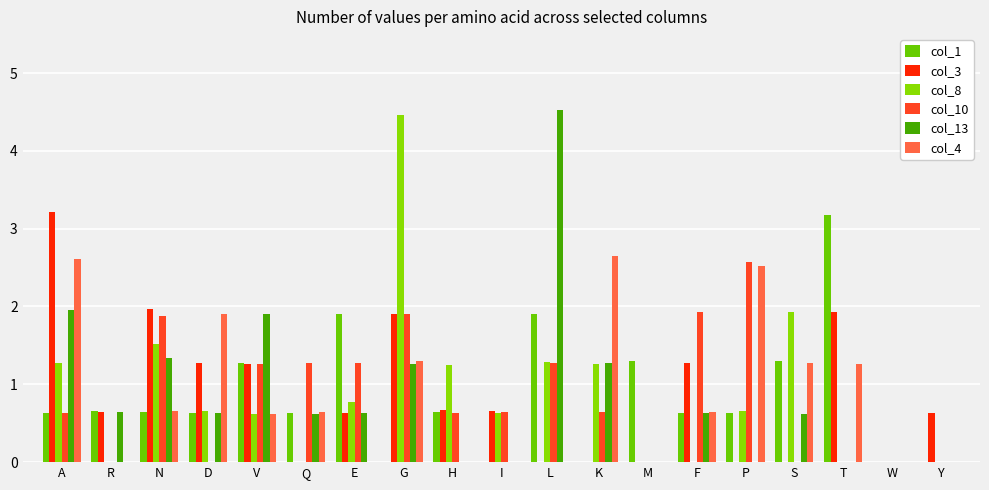

At which label does col_1 reach its peak?

T